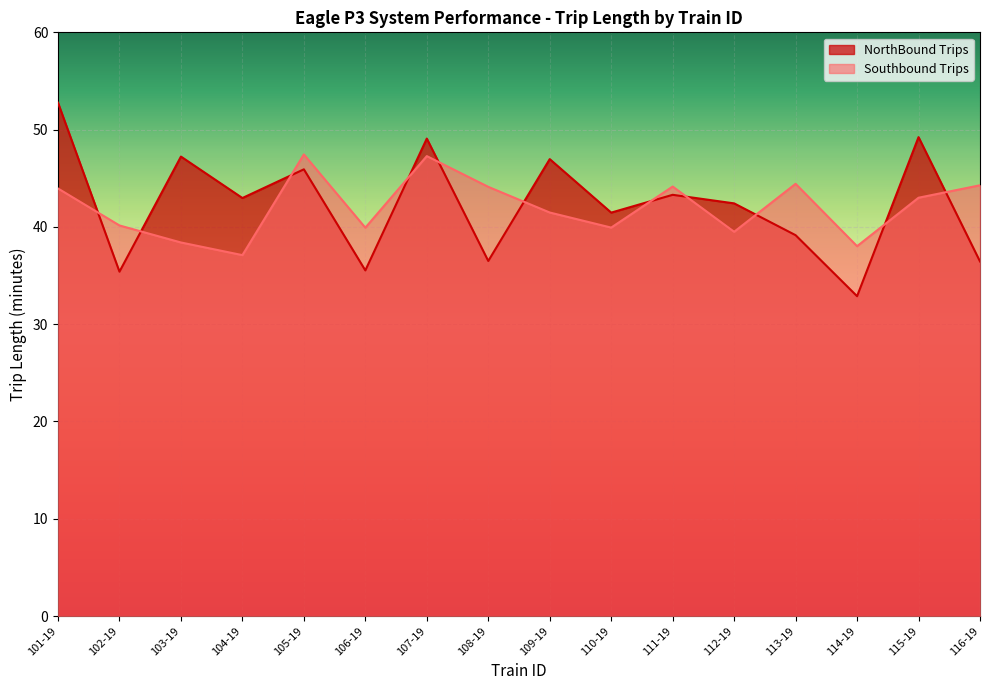

At which category does NorthBound Trips reach its first local peak?

103-19